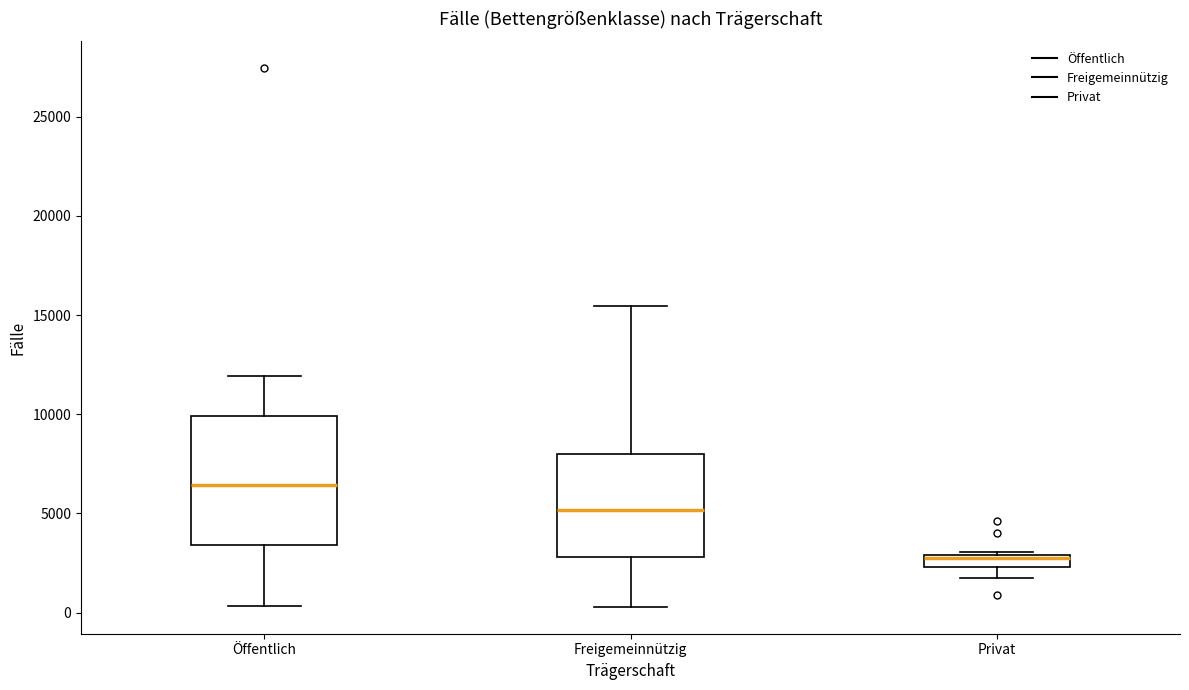

Where is the lower edge of the box for Freigemeinnützig on the y-axis? The values are not printed on the chart, so give them approximately, as read against the axis.

3000